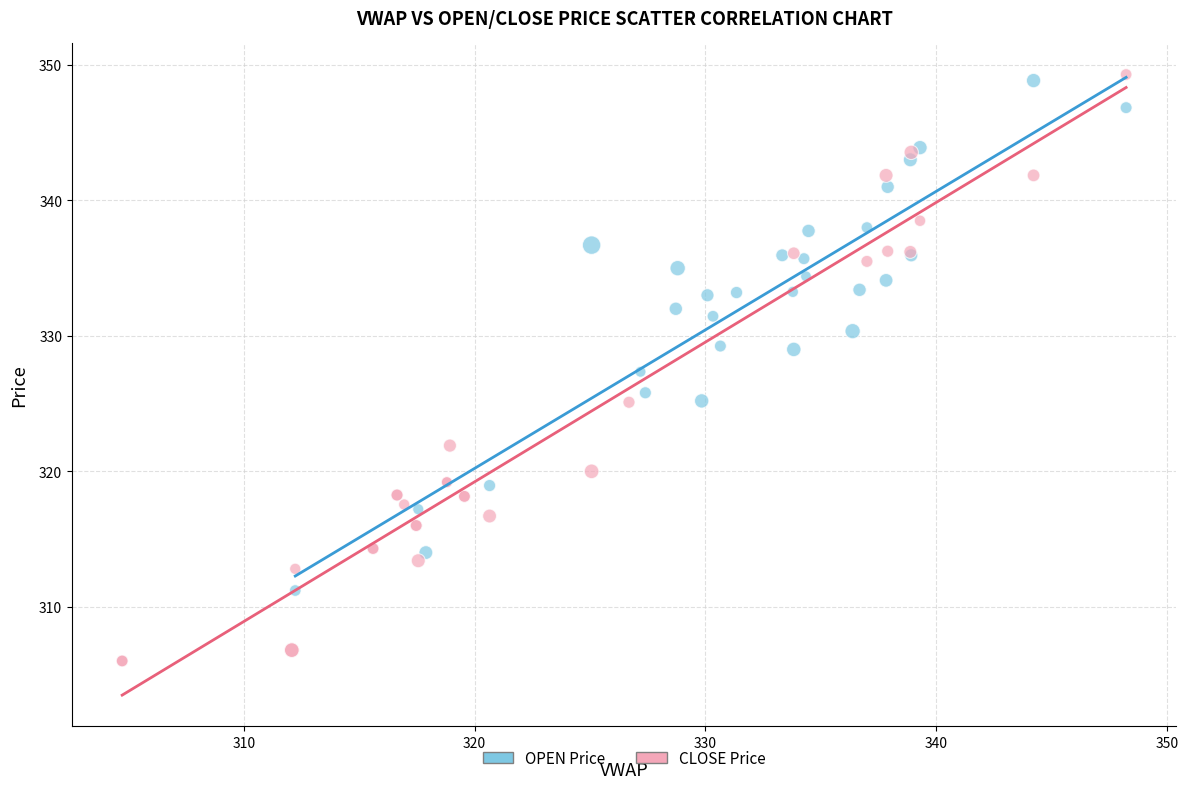

What are all the series names shown in the legend?

OPEN Price, CLOSE Price